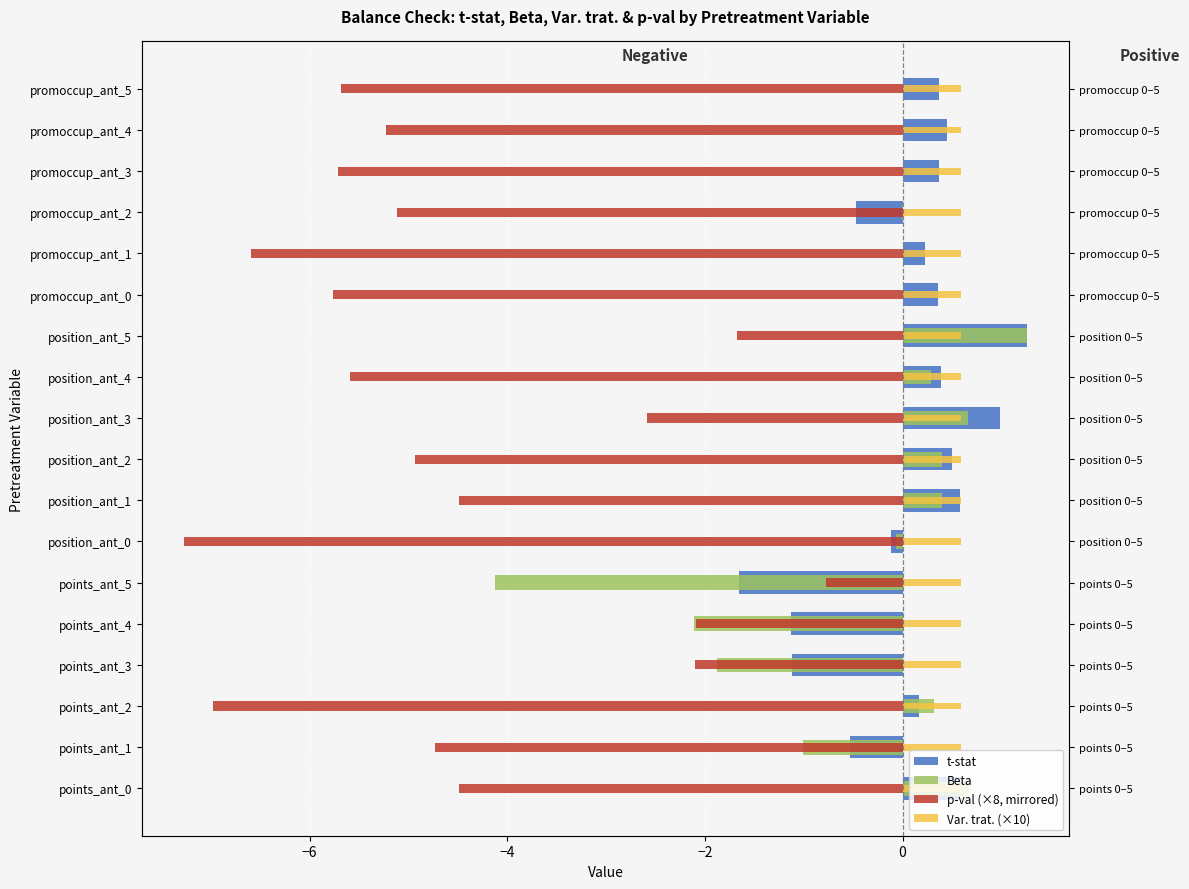

Which series has the largest total across all categories?

Var. trat. (×10)